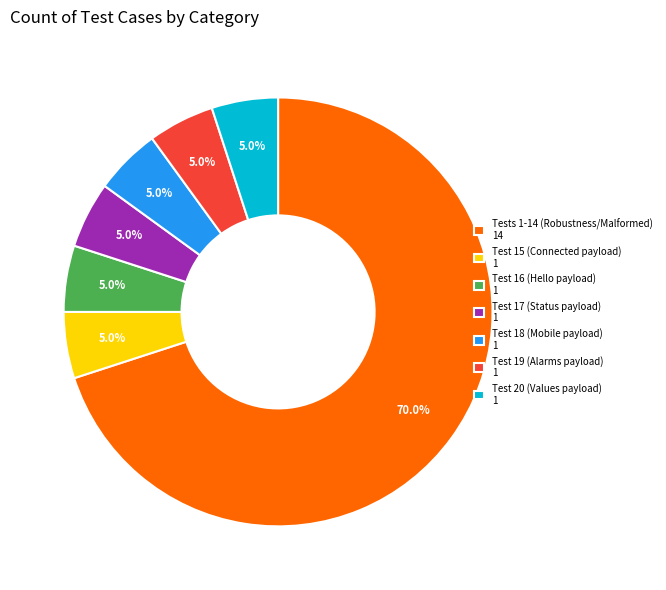

Count the number of slices in the pie.

7